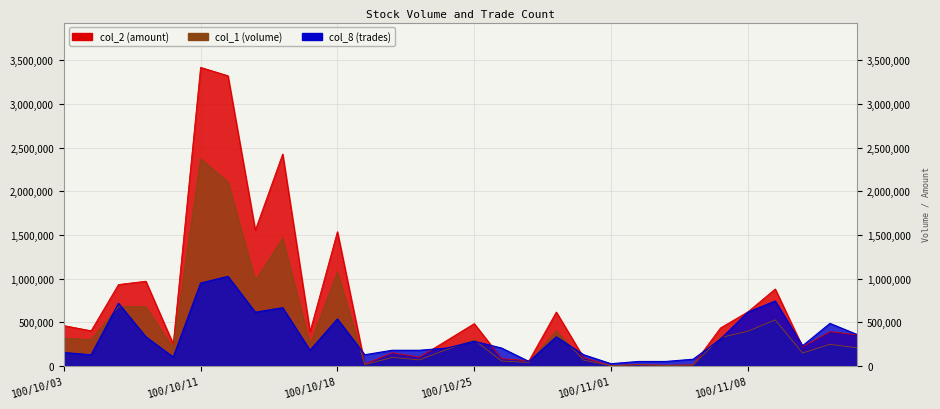

What is the spread (max minus min) of values at 6?

2296609.0